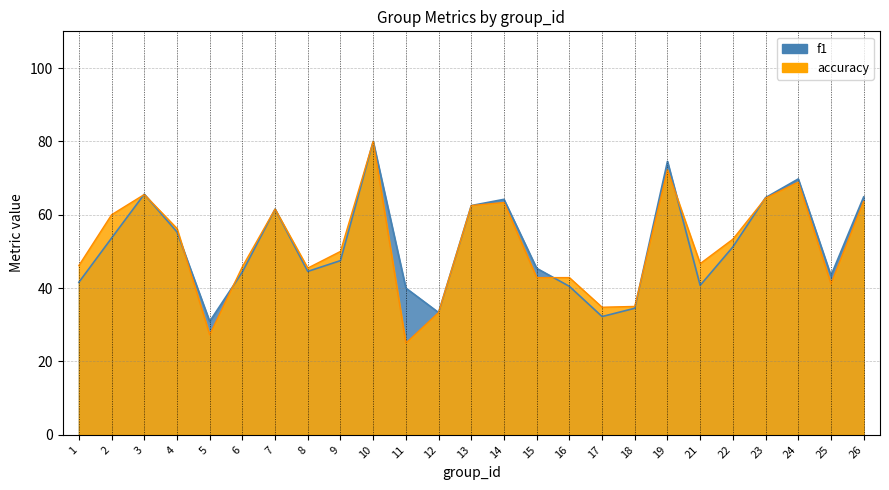

How many data points in accuracy are less than 50?

12